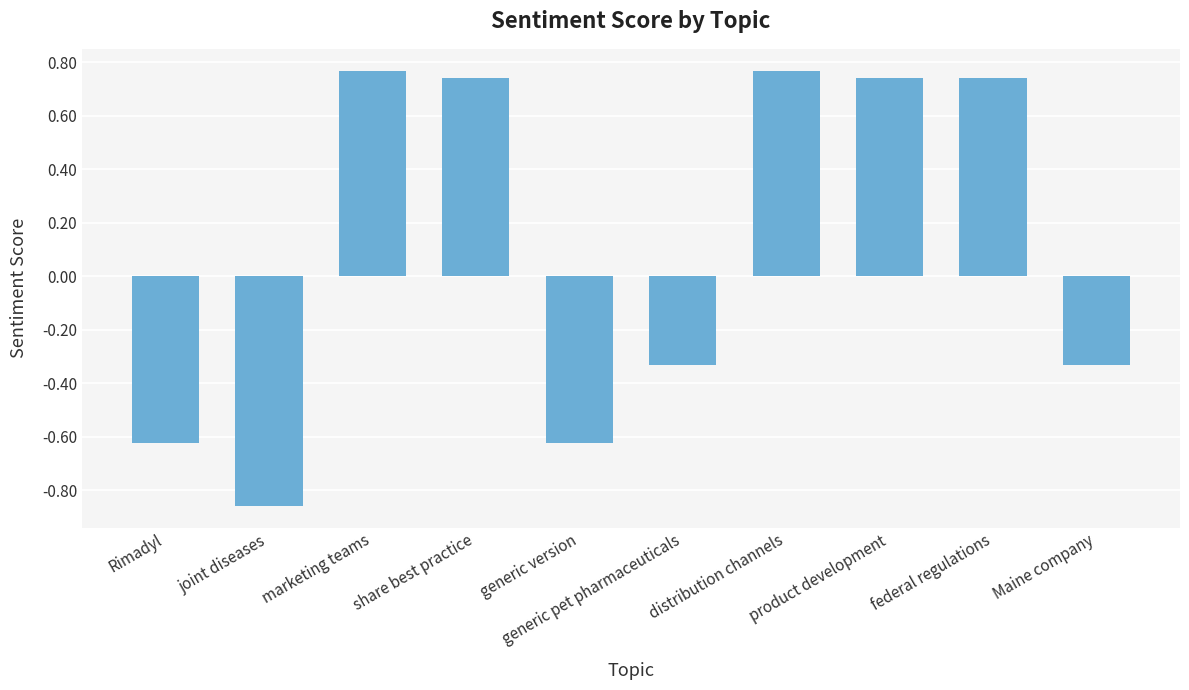

The chart shows a value of 0.3 at share best practice. True or false?

False